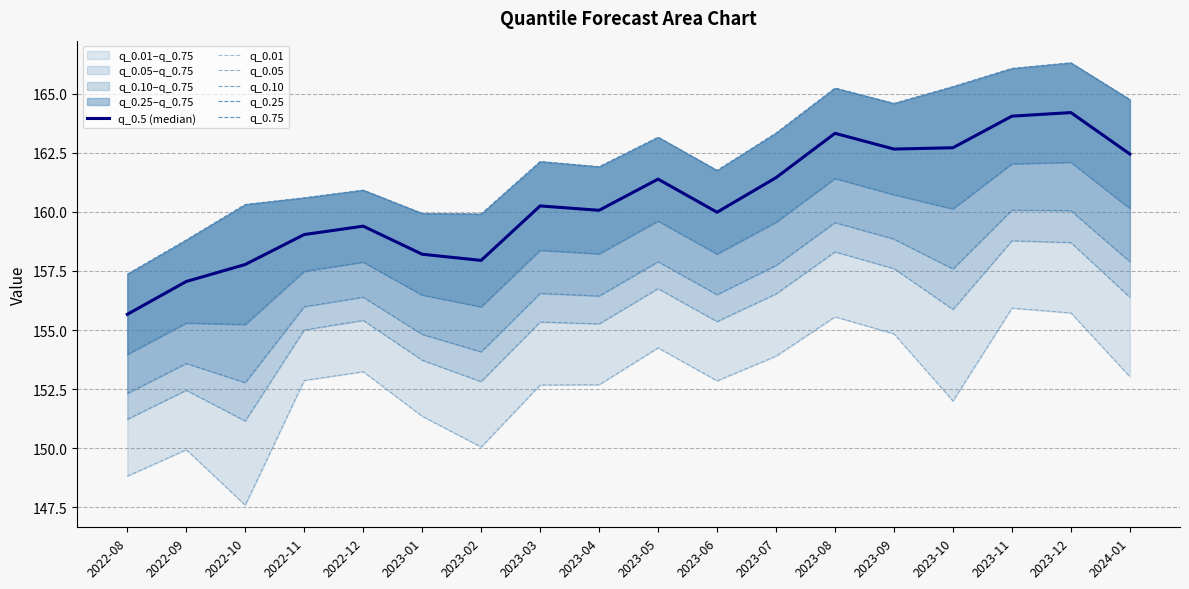

List the labels in order of q_0.25 value, largest first.

2023-12, 2023-11, 2023-08, 2023-09, 2024-01, 2023-10, 2023-05, 2023-07, 2023-03, 2023-04, 2023-06, 2022-12, 2022-11, 2023-01, 2023-02, 2022-09, 2022-10, 2022-08